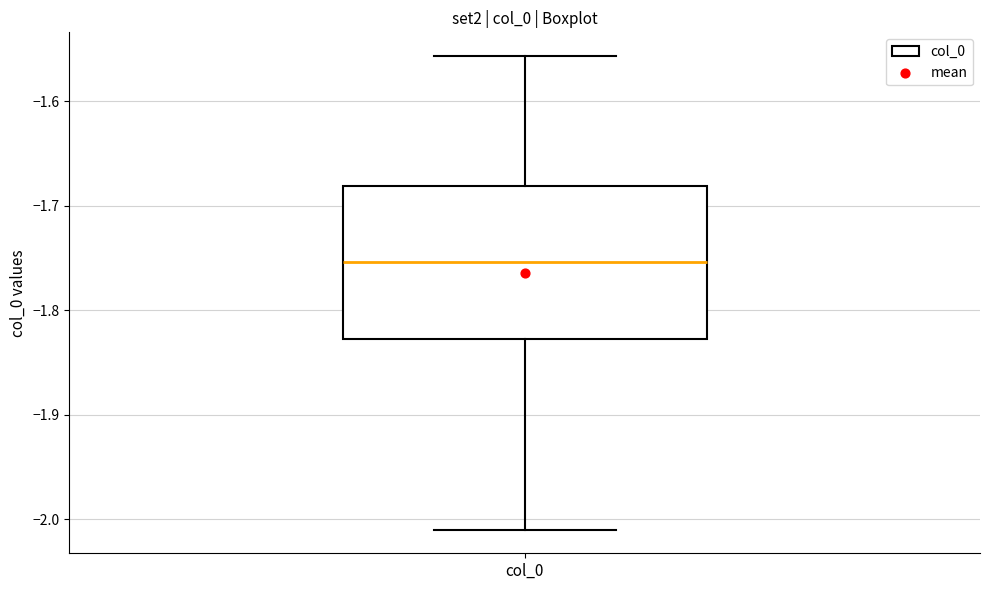

Where is the lower edge of the box for col_0 on the y-axis? The values are not printed on the chart, so give them approximately, as read against the axis.

-1.83